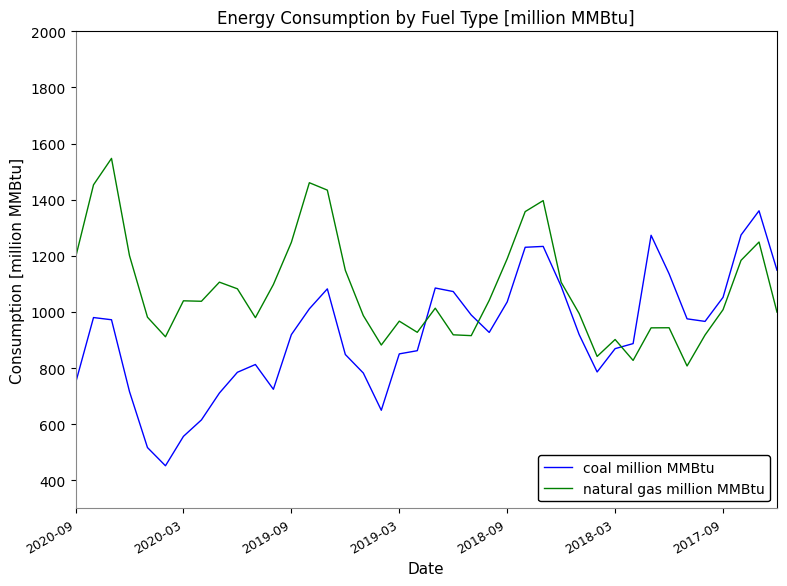

Which series has the largest range (max minus min)?

coal million MMBtu